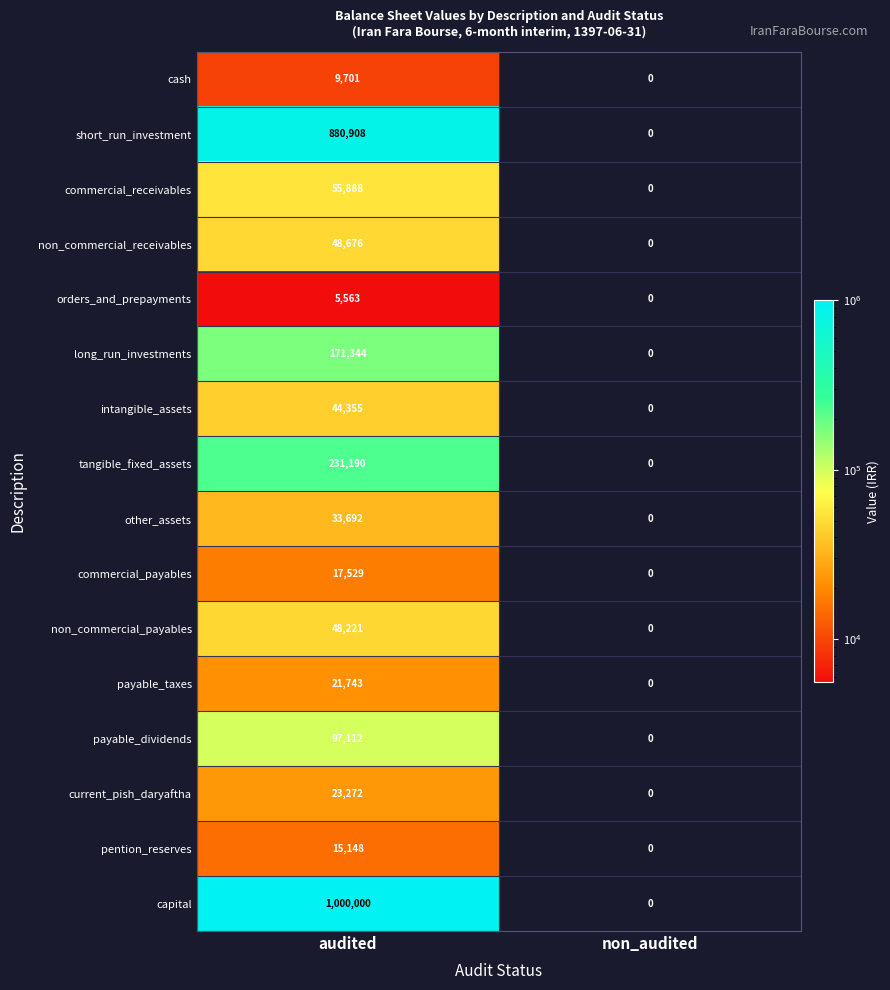

What is the approximate value of commercial_receivables at audited, to the nearest 50?

55900